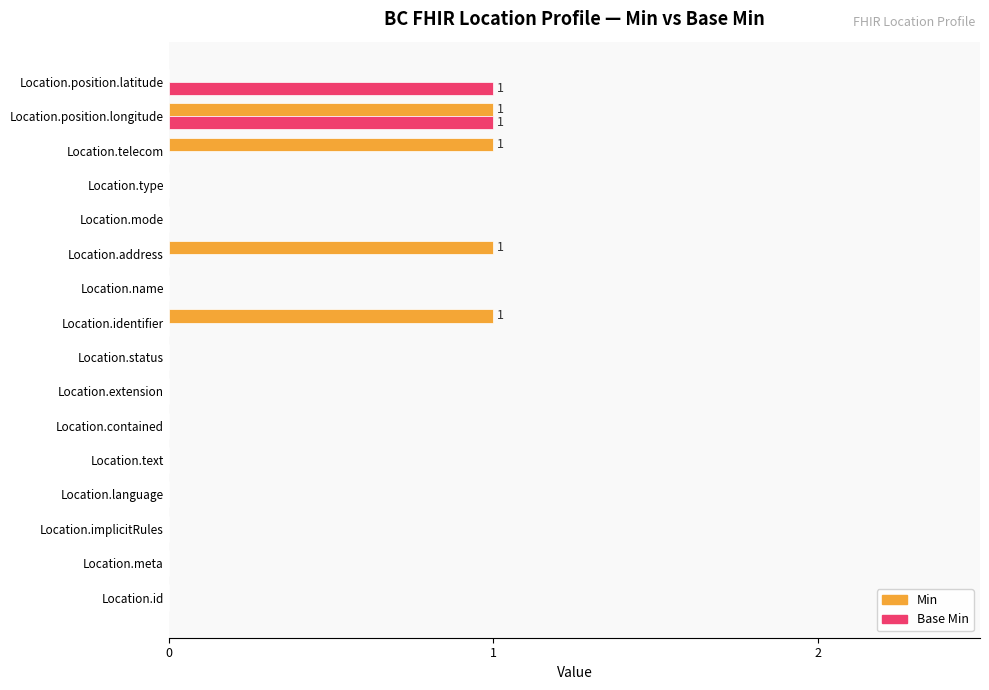

What are all the series names shown in the legend?

Min, Base Min